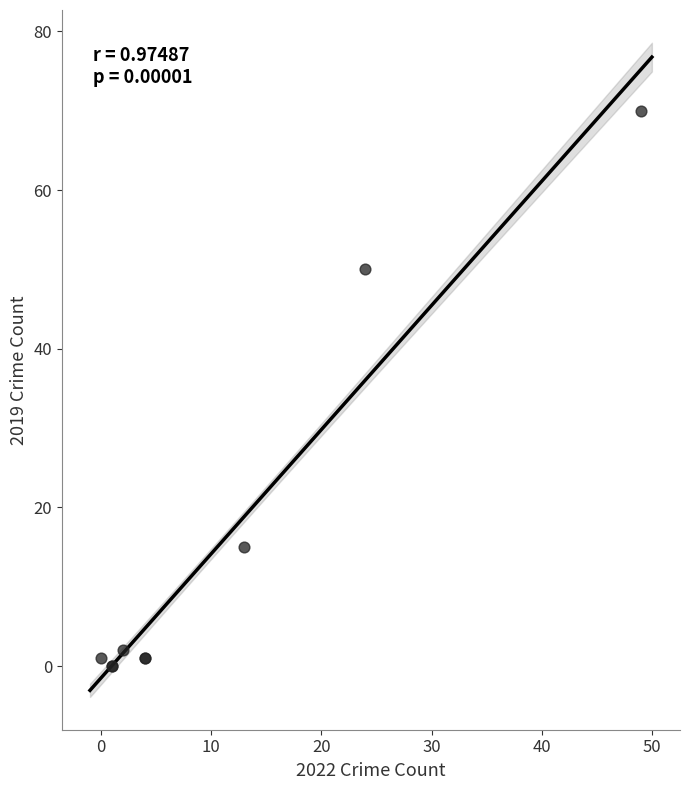

What Y value in the scatter plot is closest to 35?

50